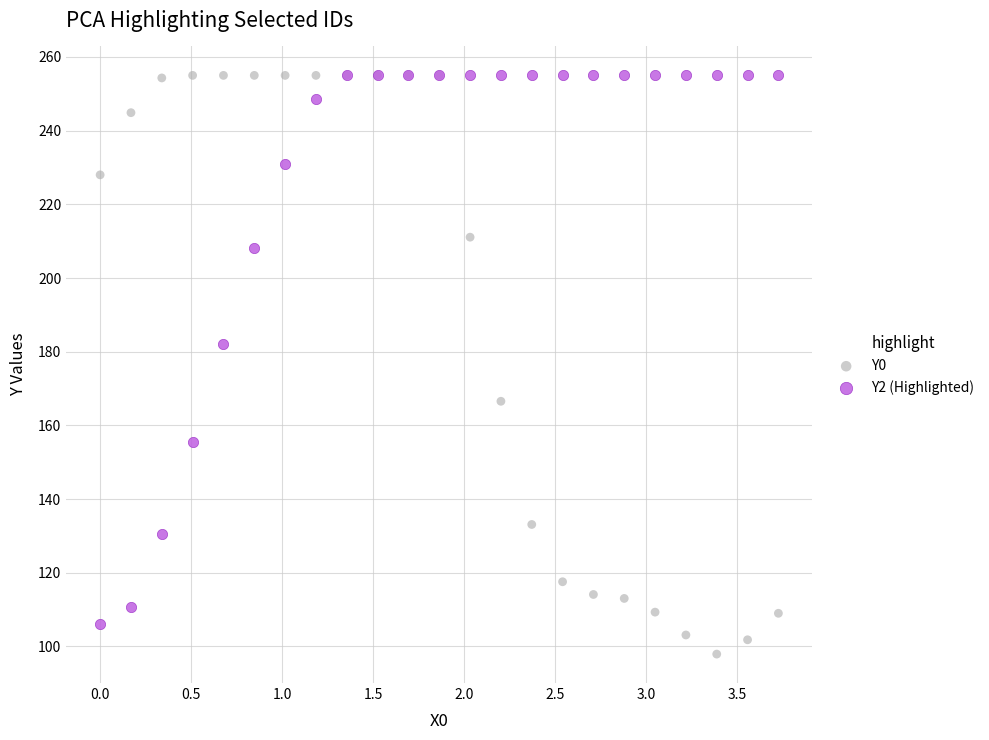

Across all series, what Y value is closest to 176?

182.2